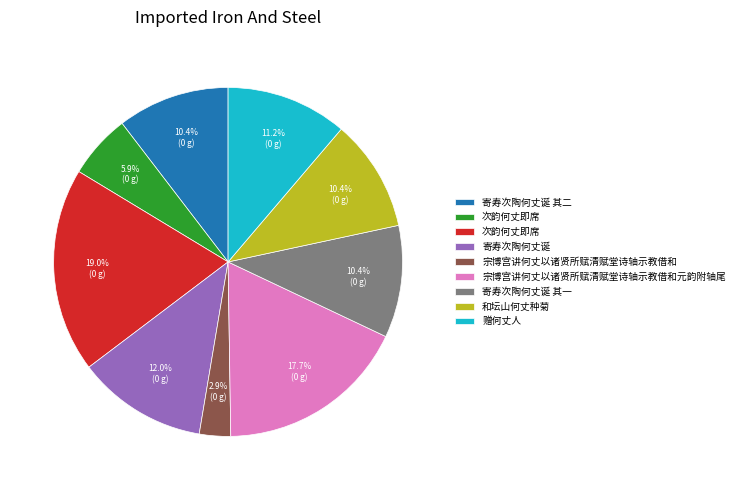

Is there a majority slice in this chart?

No